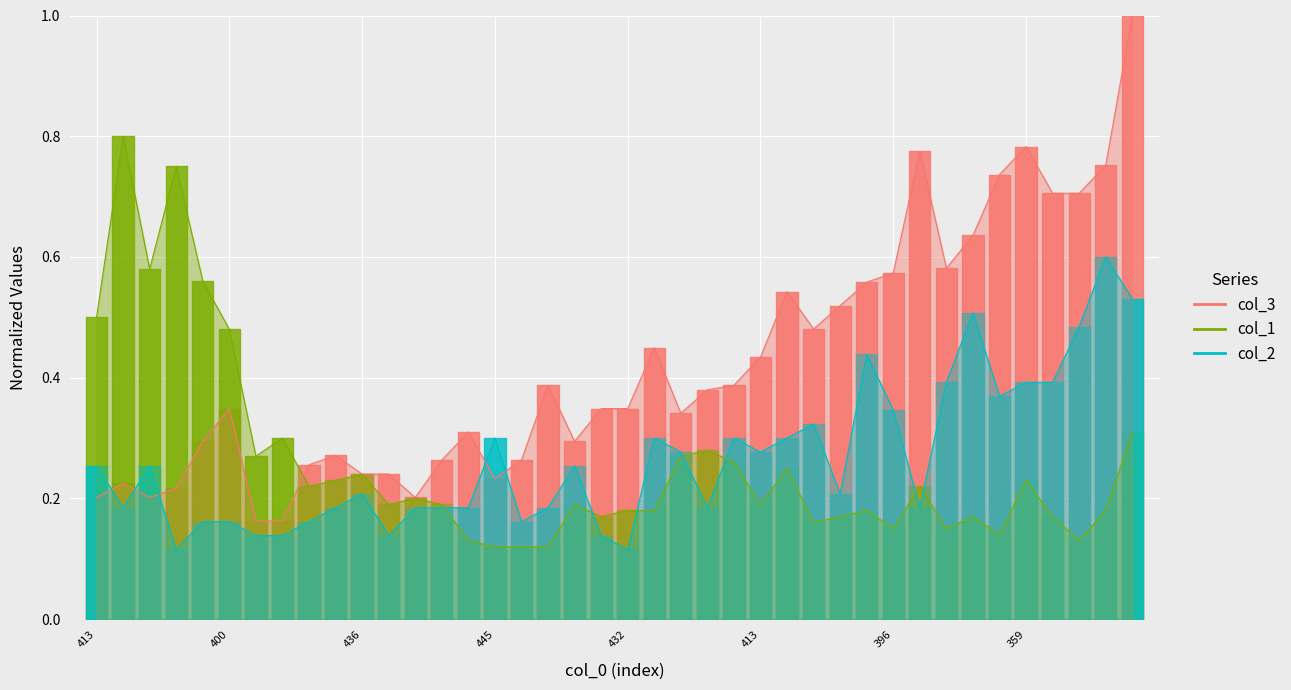

The col_1 series shows 0.3 at 18. True or false?

False